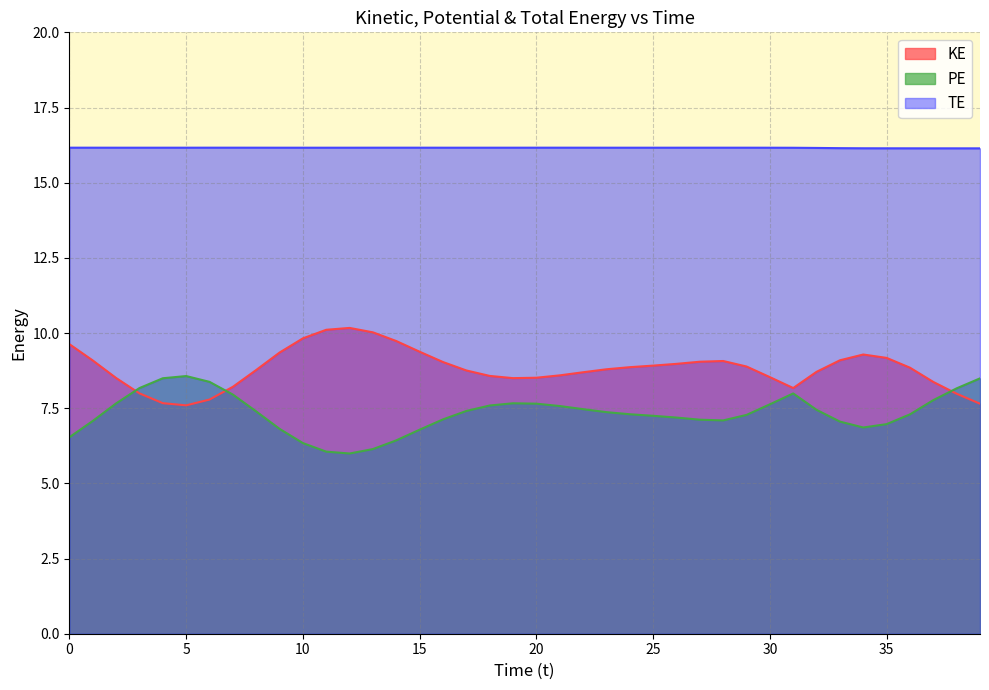

True or false: PE and TE cross at least once.

False